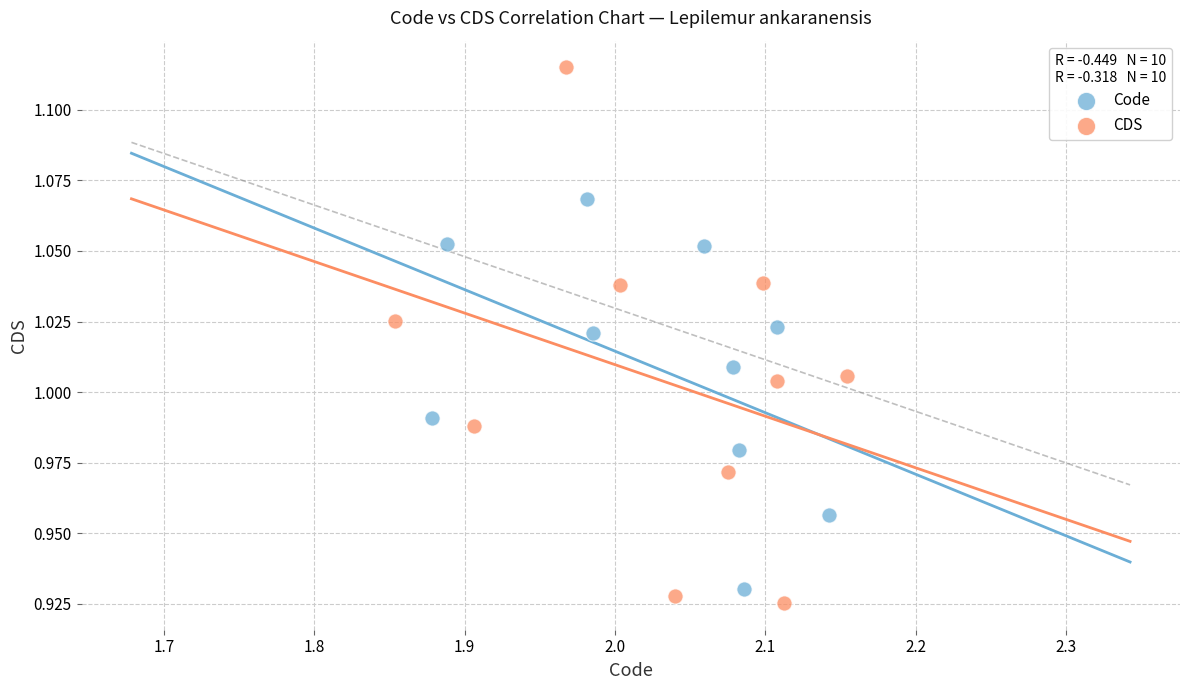

Which series has the largest Y range (max minus min)?

CDS